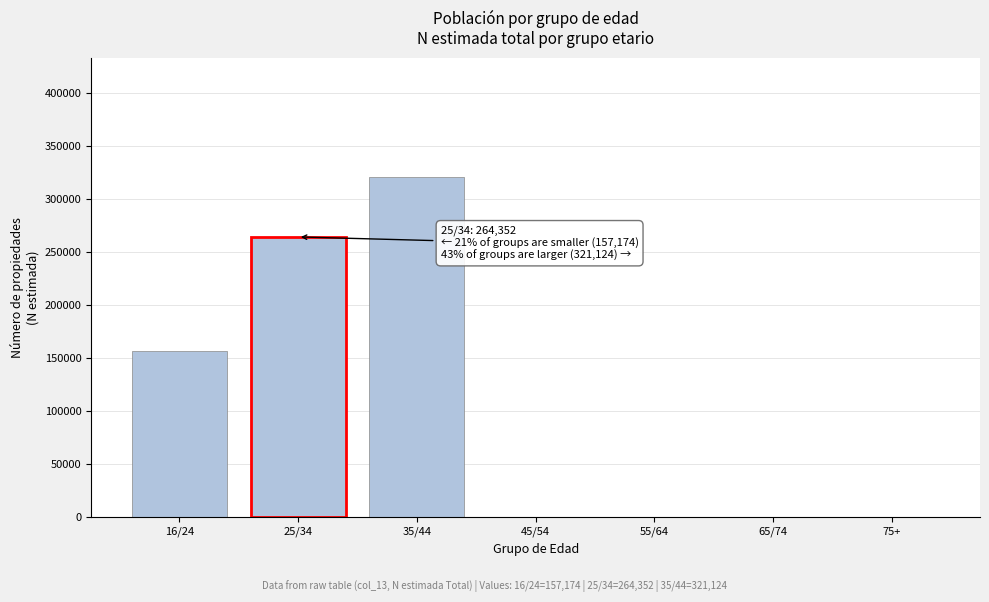

Reading right to left, extract all data points from this chart.

75+=0	65/74=0	55/64=0	45/54=0	35/44=321124	25/34=264352	16/24=157174